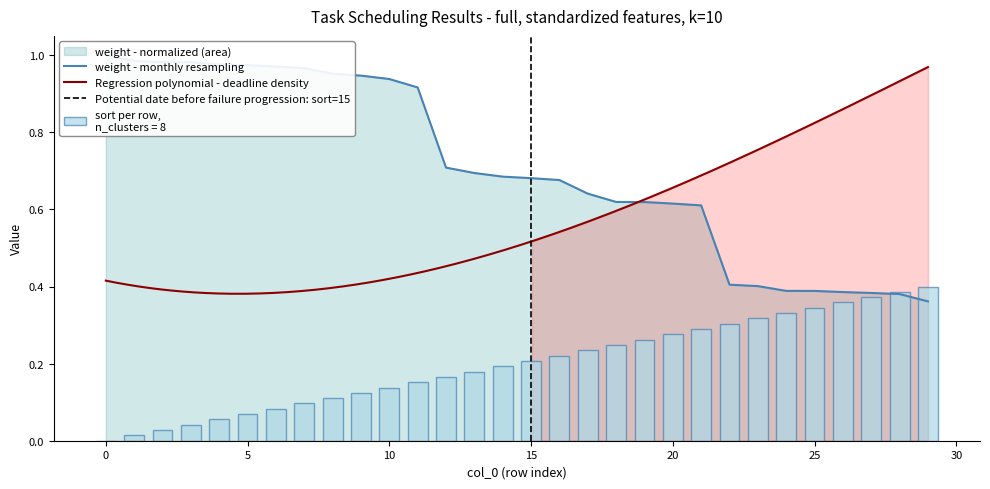

Between 5 and 13, which is larger?

5